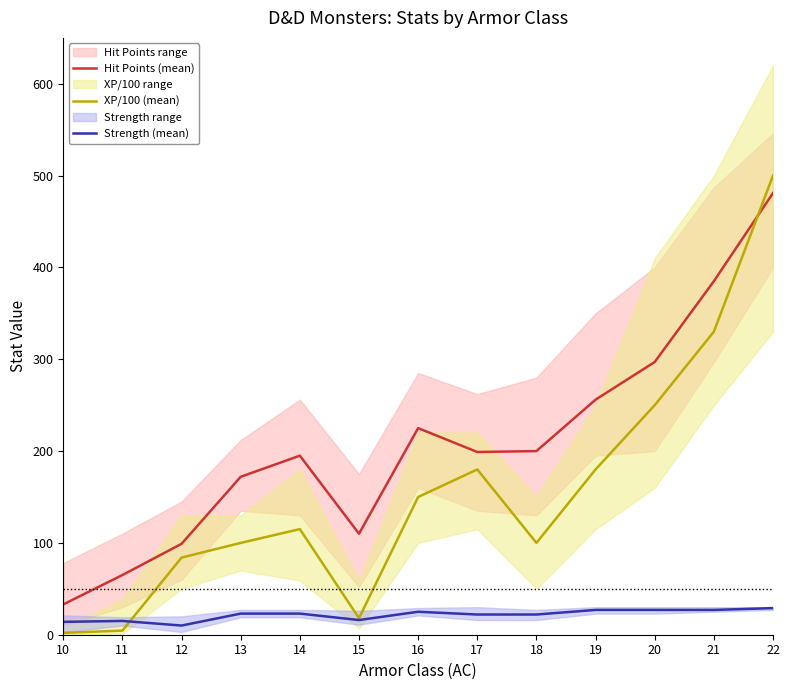

Is the value of Strength (mean) at 16 greater than the value of Hit Points (mean) at 19?

No